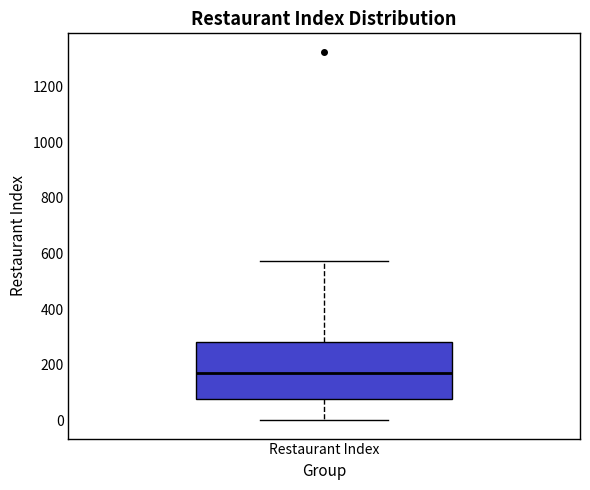

Read this box plot against the y-axis: the position of the median line, the range covered by the box, and the ends of both whiskers. The values are not printed on the chart, so give them approximately, as read against the axis.

median 180, box 80 to 280, whiskers 0 to 580